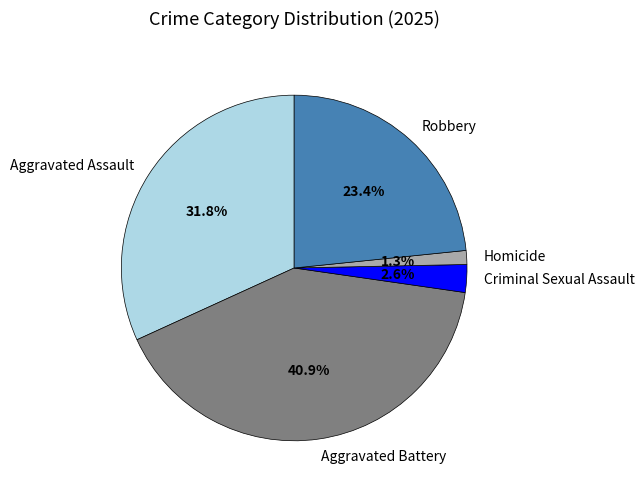

What percentage is the Robbery slice, to the nearest percent?

23%